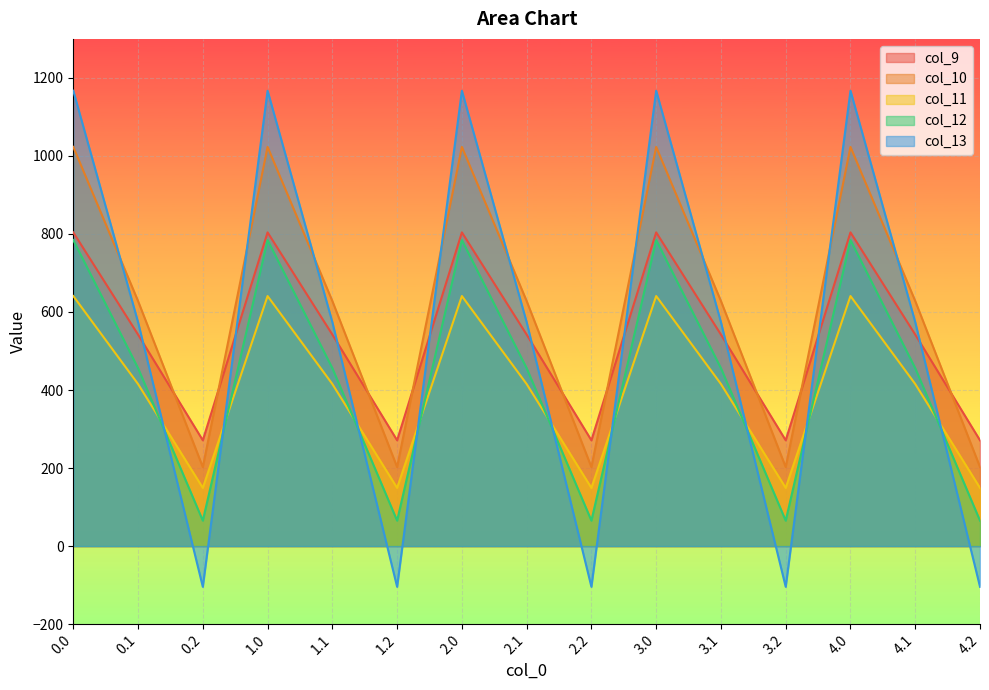

Is it true that col_12 equals 108.9 at 1.2?

False